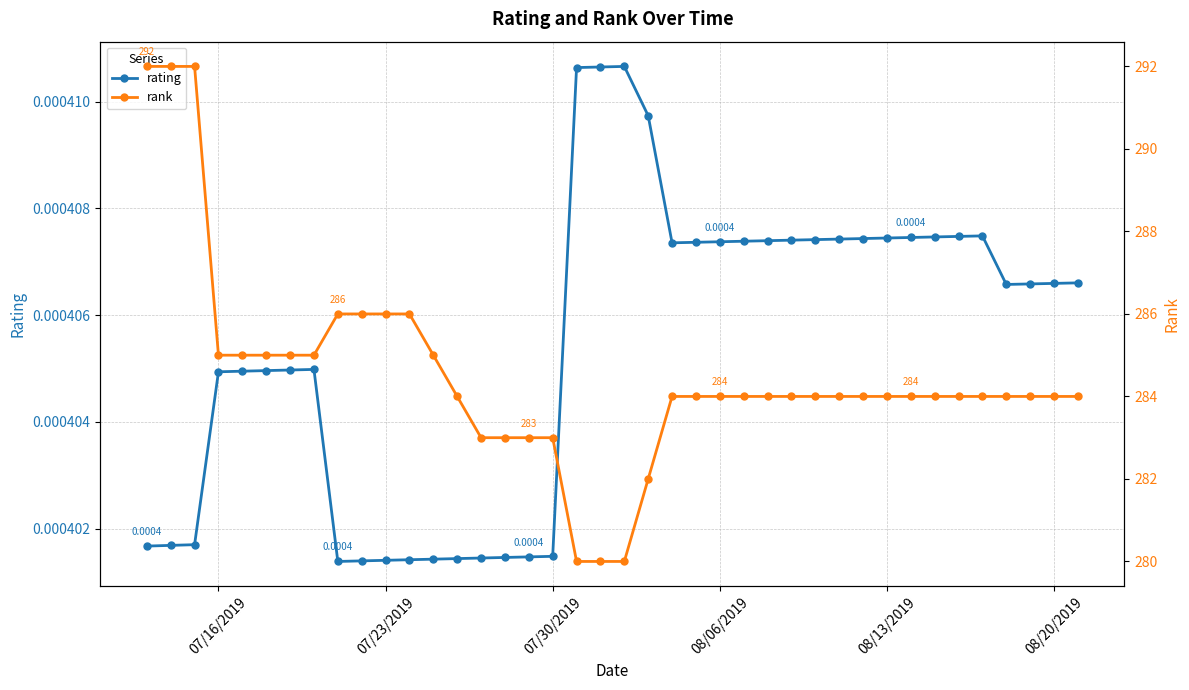

The rating series shows 0.0 at 35. True or false?

False